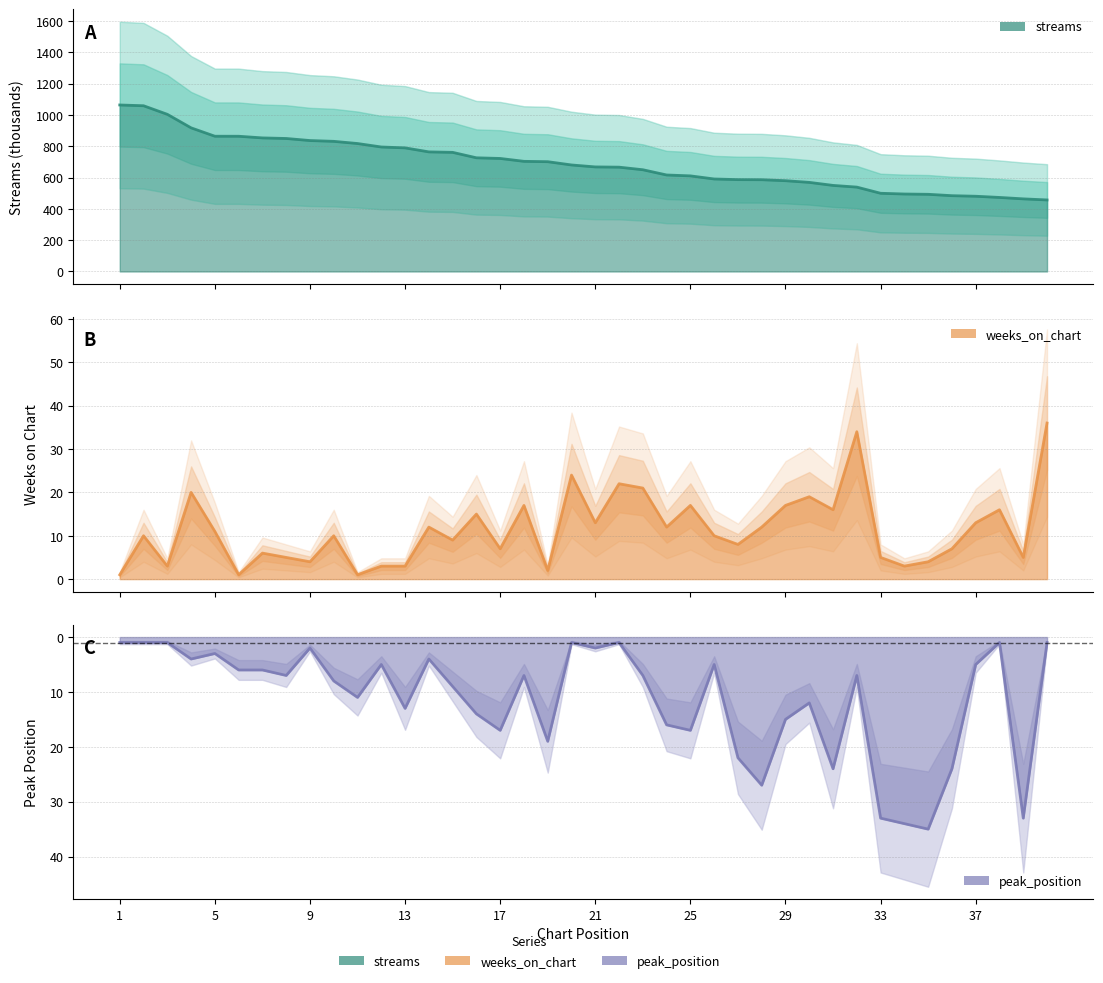

What is the value of the peak_position point at the 16th from the left?

14.0